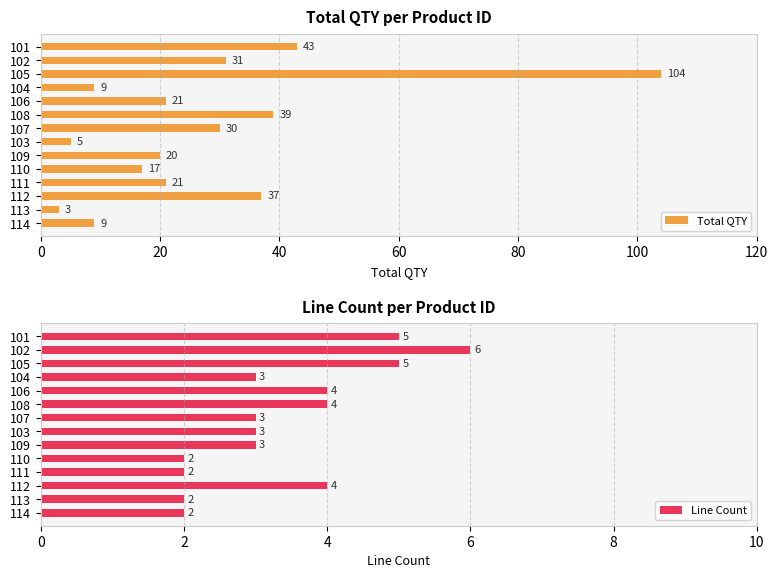

True or false: Total QTY has a value of 182 at 105.

False